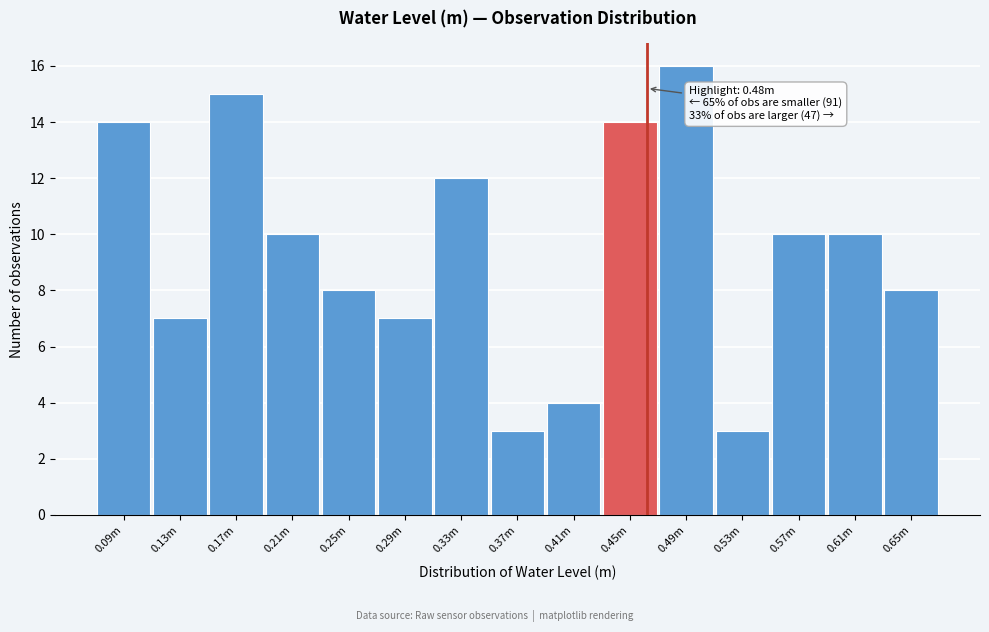

Reading right to left, transcribe all the data shown in this chart.

0.65m=8	0.61m=10	0.57m=10	0.53m=3	0.49m=16	0.45m=14	0.41m=4	0.37m=3	0.33m=12	0.29m=7	0.25m=8	0.21m=10	0.17m=15	0.13m=7	0.09m=14